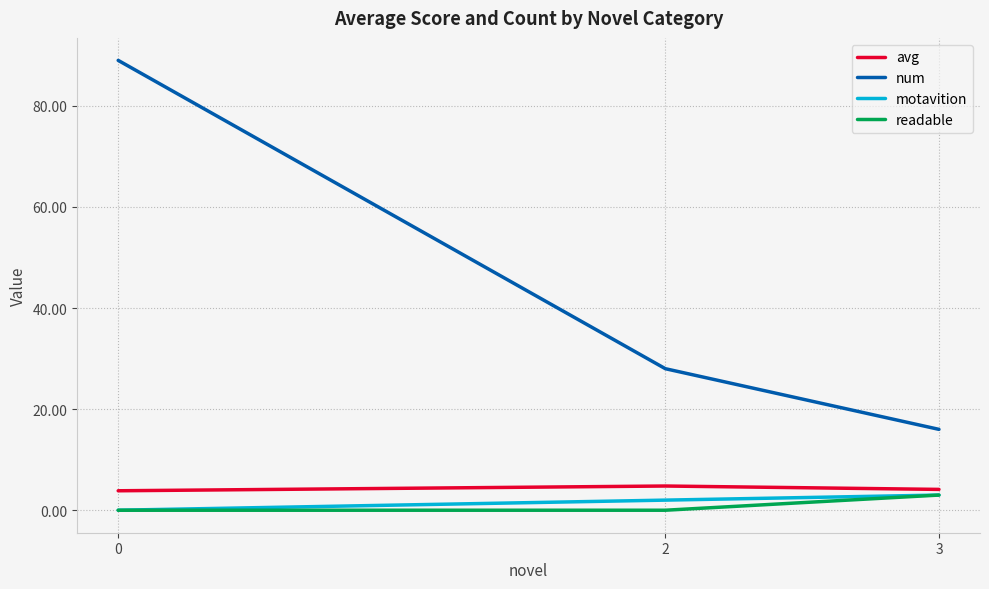

The readable series shows 0.0 at 2. True or false?

True